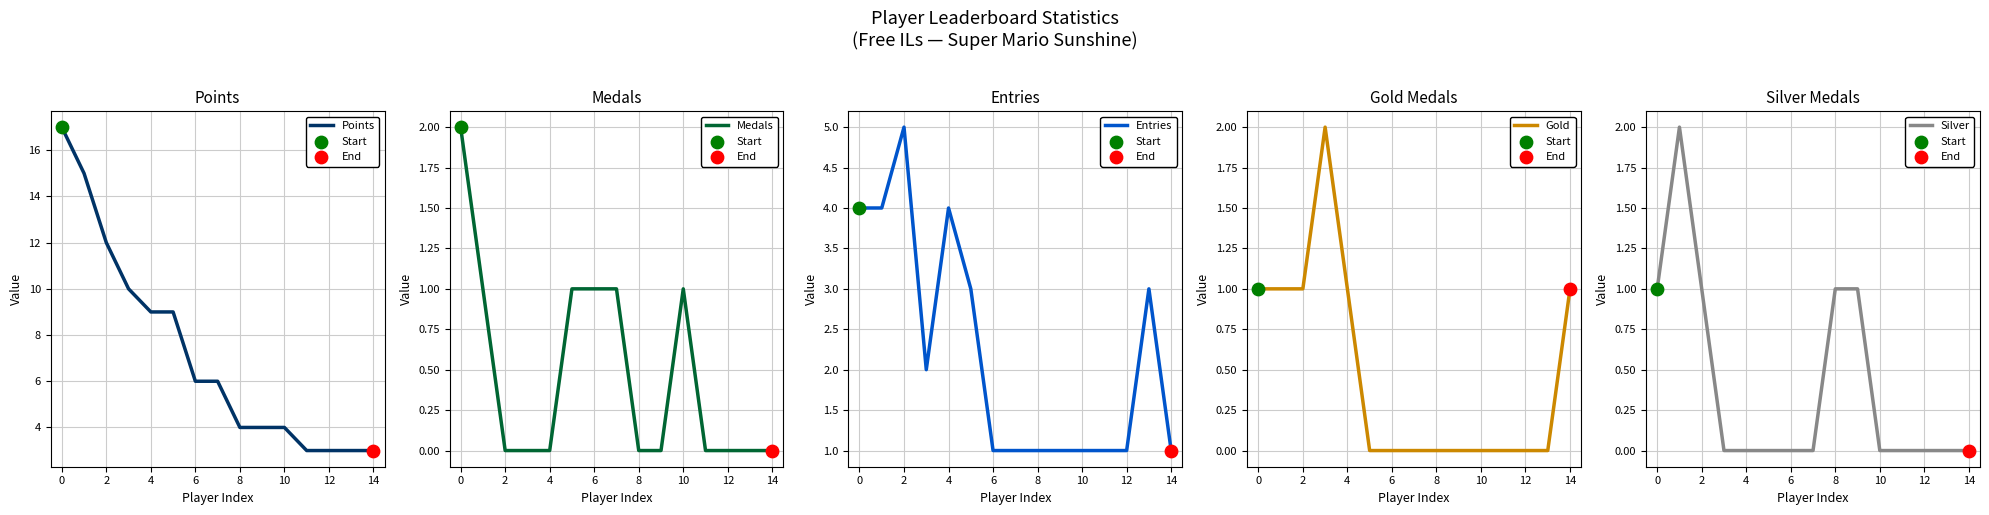

Which series has the widest spread of Y values?

Points